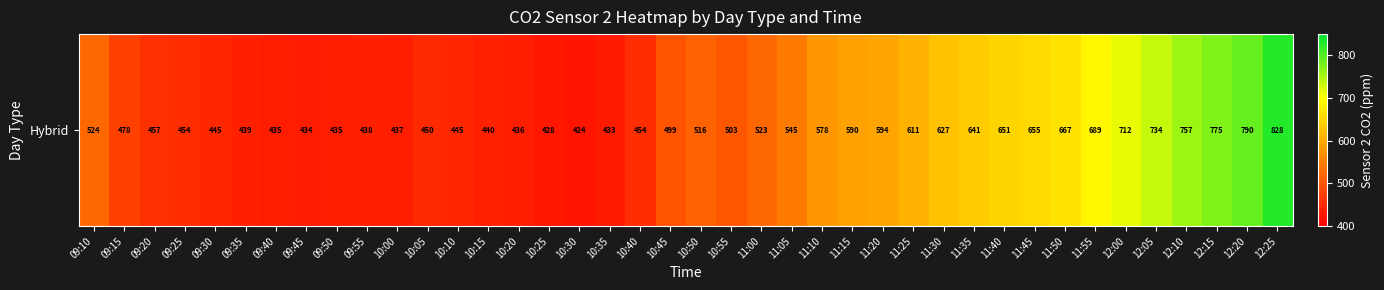

Reading left to right, list all the values displayed in this chart.

523.5	477.6	457.2	454.4	444.9	438.9	434.7	434.2	435.2	438.4	437.0	449.9	445.4	440.4	436.2	428.1	424.0	432.9	453.8	498.6	515.5	503.4	522.7	544.9	577.6	590.2	594.1	610.8	626.8	640.8	651.3	655.2	666.6	689.2	712.5	734.4	757.3	774.7	789.8	828.5